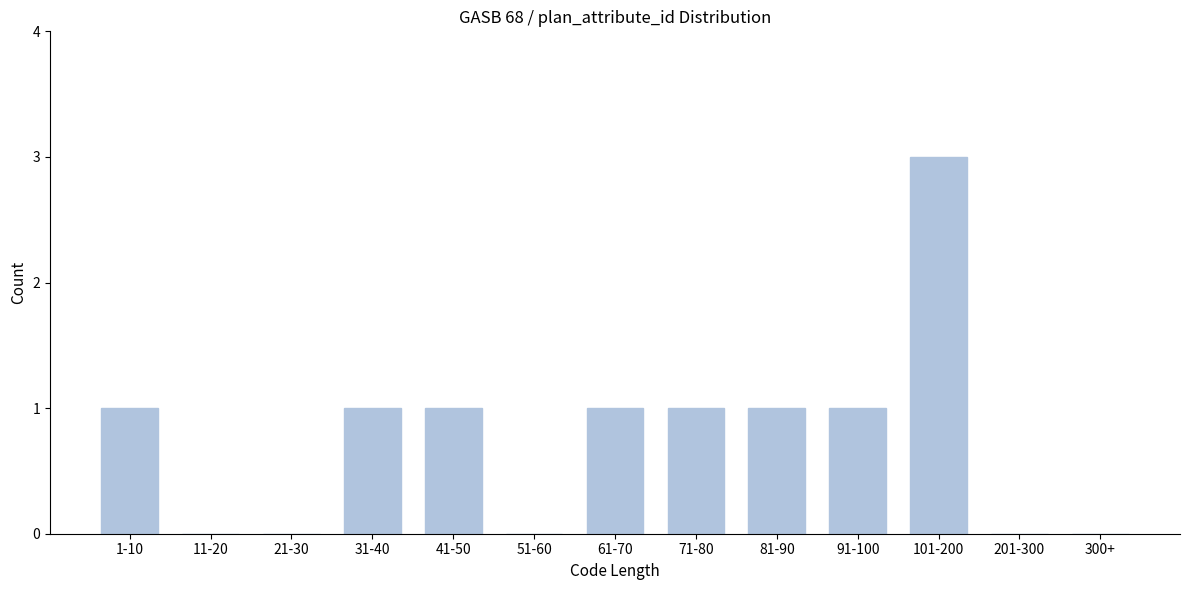

Reading left to right, what are all the values shown in this chart?

1-10=1	11-20=0	21-30=0	31-40=1	41-50=1	51-60=0	61-70=1	71-80=1	81-90=1	91-100=1	101-200=3	201-300=0	300+=0